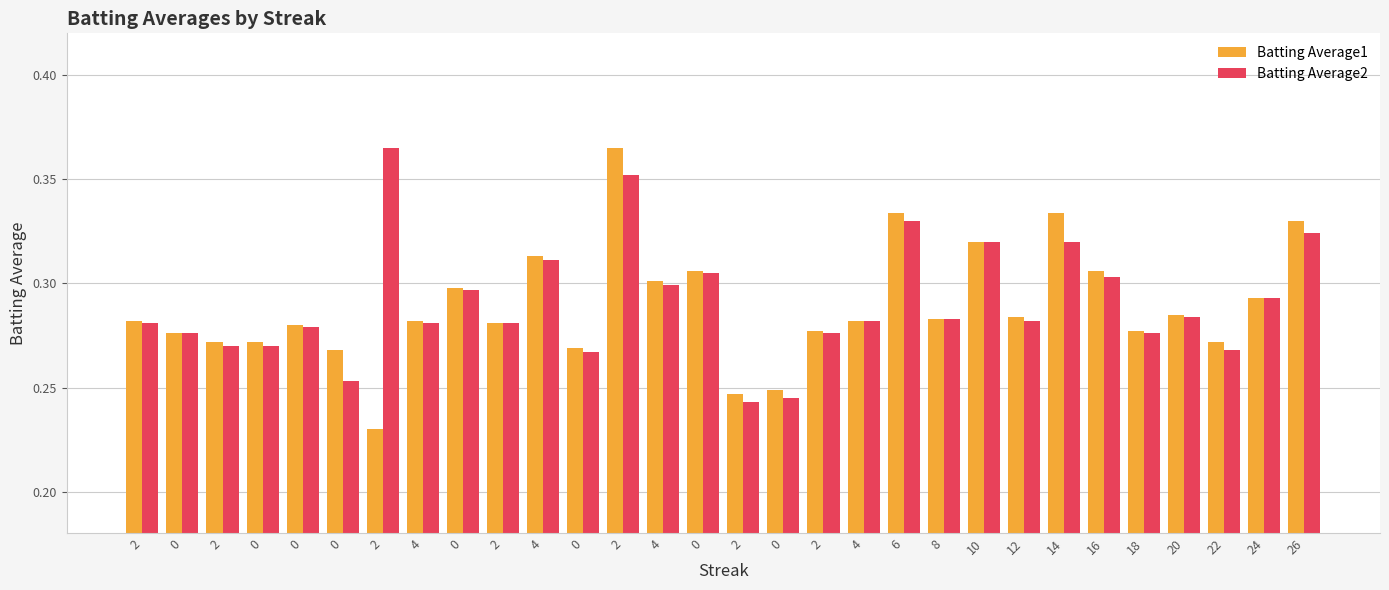

Count the number of data series in this chart.

2